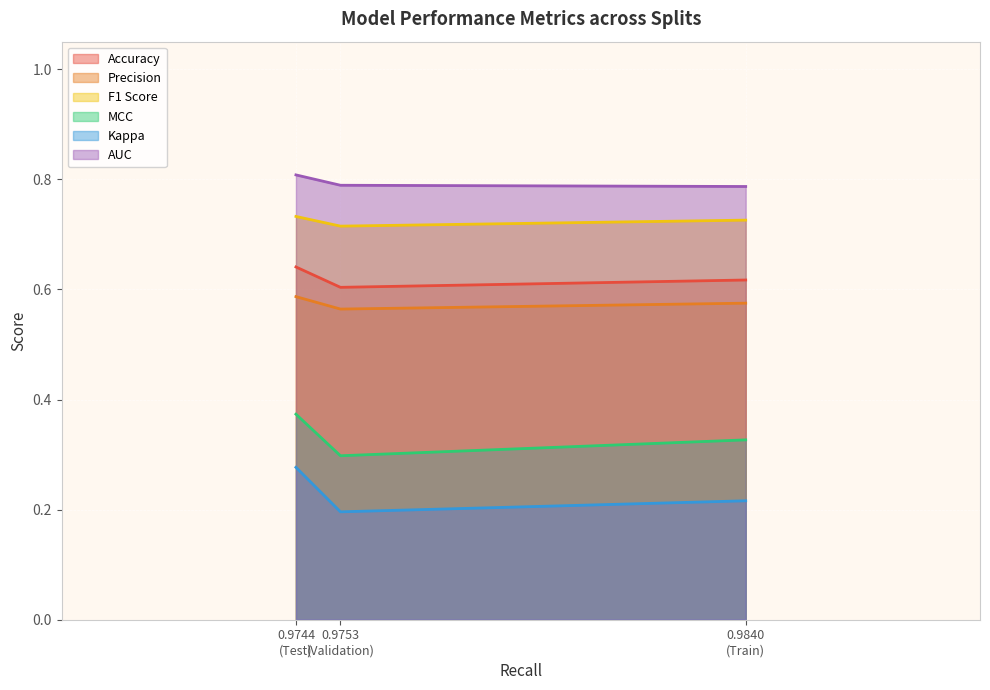

Reading left to right, what are all the values shown in this chart?

Accuracy: Train=0.6	Validation=0.6	Test=0.6
Precision: Train=0.6	Validation=0.6	Test=0.6
F1 Score: Train=0.7	Validation=0.7	Test=0.7
MCC: Train=0.3	Validation=0.3	Test=0.4
Kappa: Train=0.2	Validation=0.2	Test=0.3
AUC: Train=0.8	Validation=0.8	Test=0.8